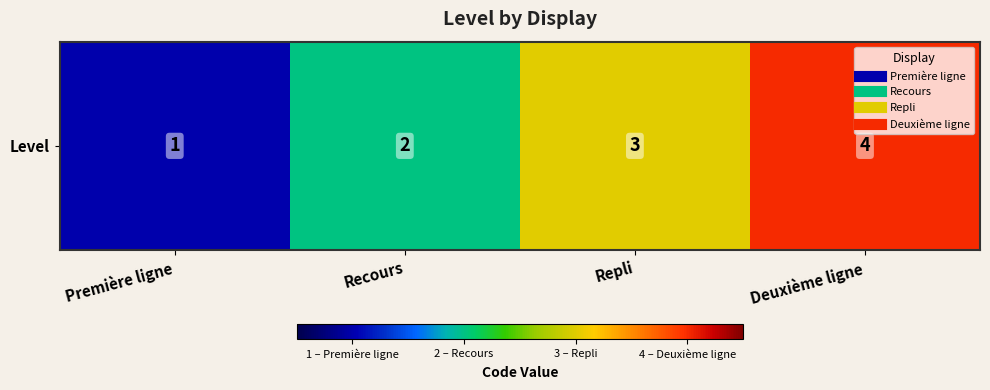

Count the number of categories in the chart.

4